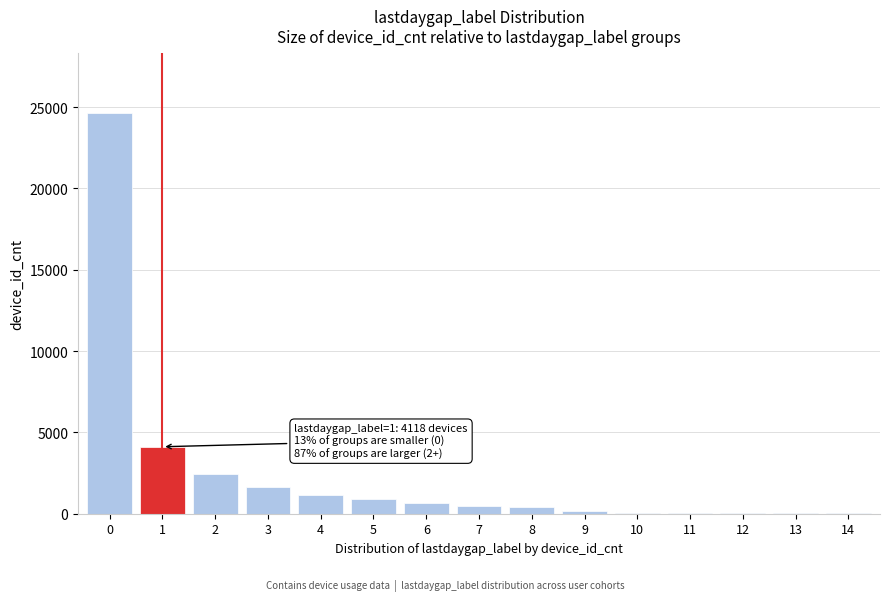

Approximately how many times larger is the value at 1 compared to 4?

3.6